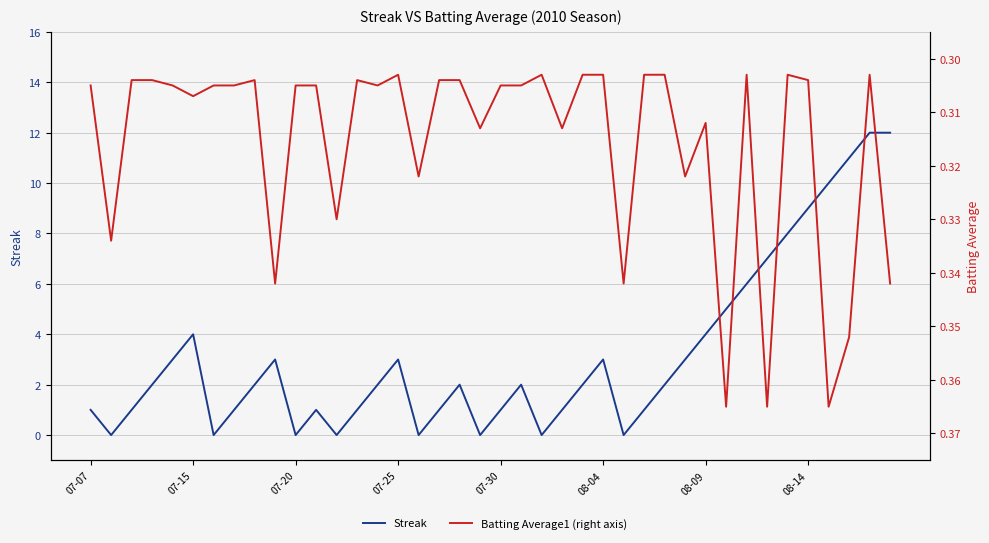

What is the difference between the maximum and minimum values in the Batting Average1 (right axis) series?

0.1